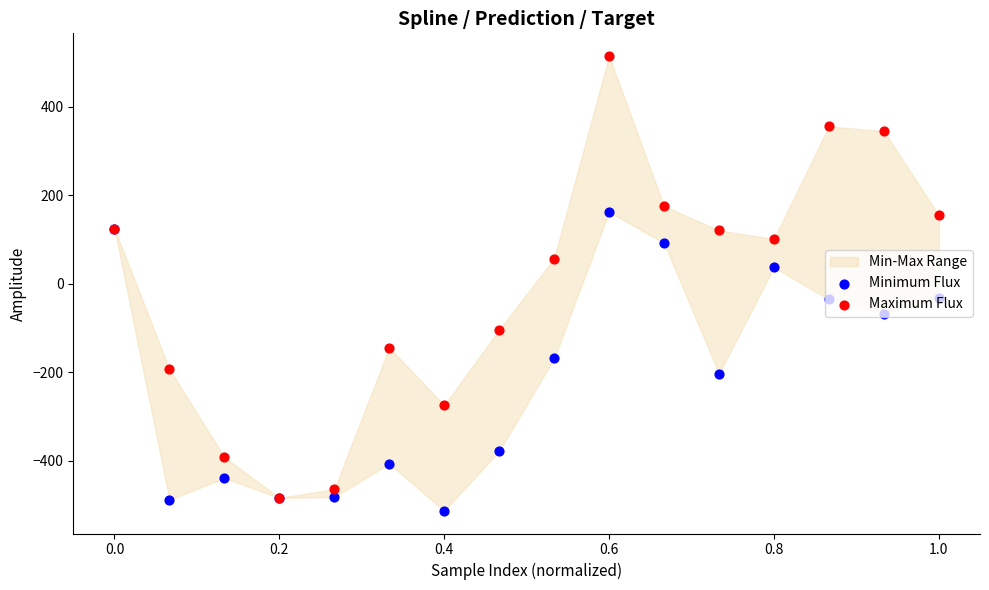

Which series has the largest Y range (max minus min)?

Maximum Flux